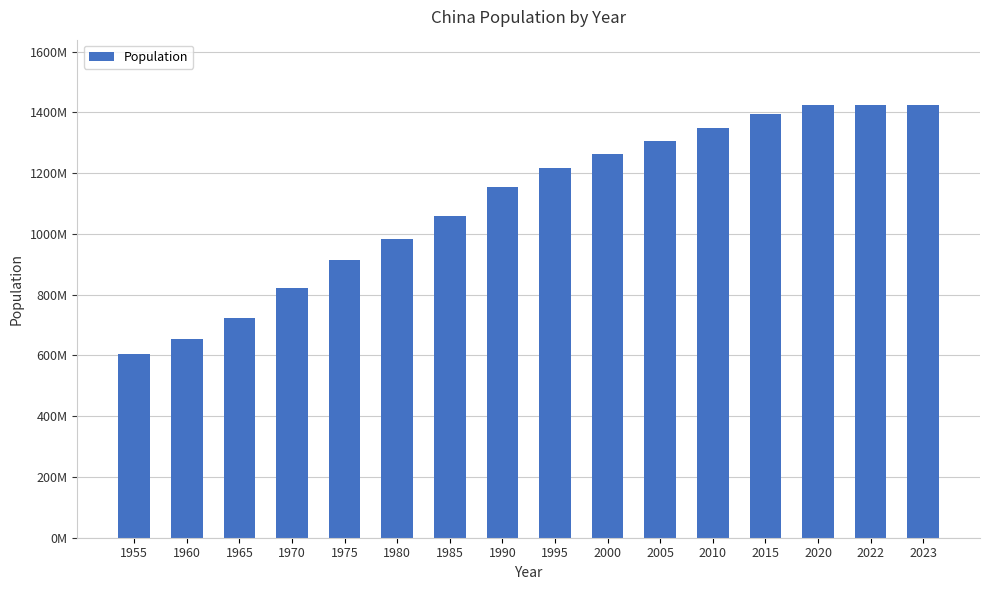

What is the sum of the values at 1960 and 1985?

1714410671